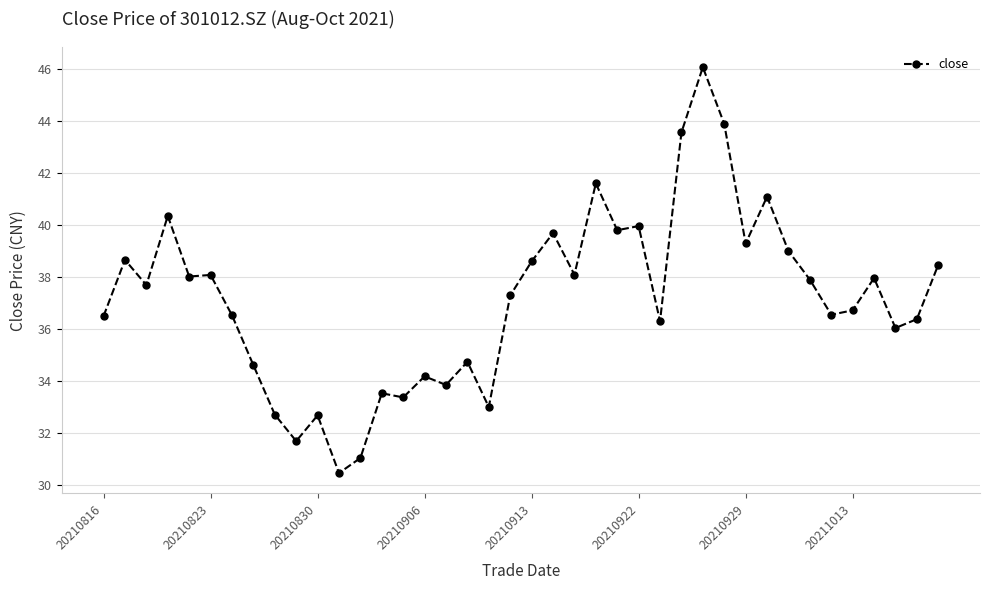

What is the smallest value displayed?

30.5